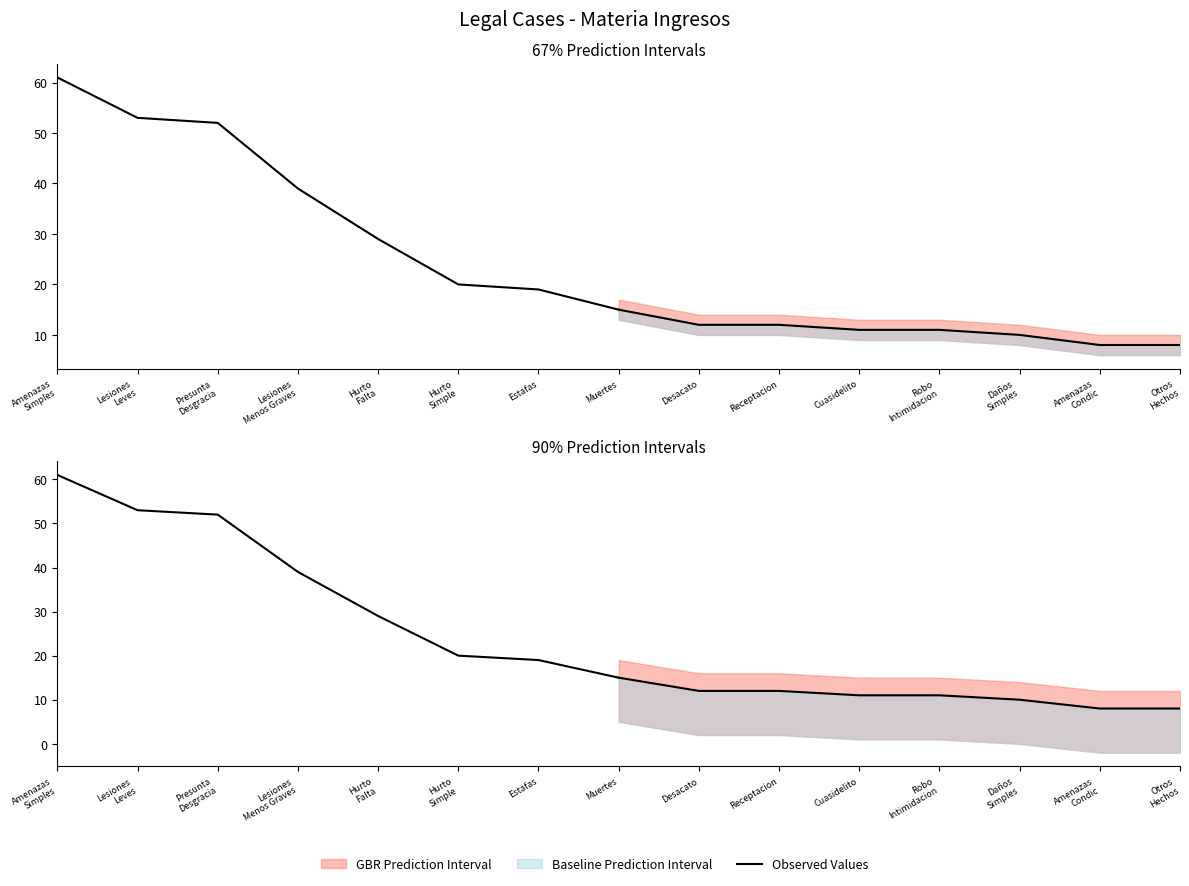

At which category does the chart reach its peak across all series?

Amenazas
Simples